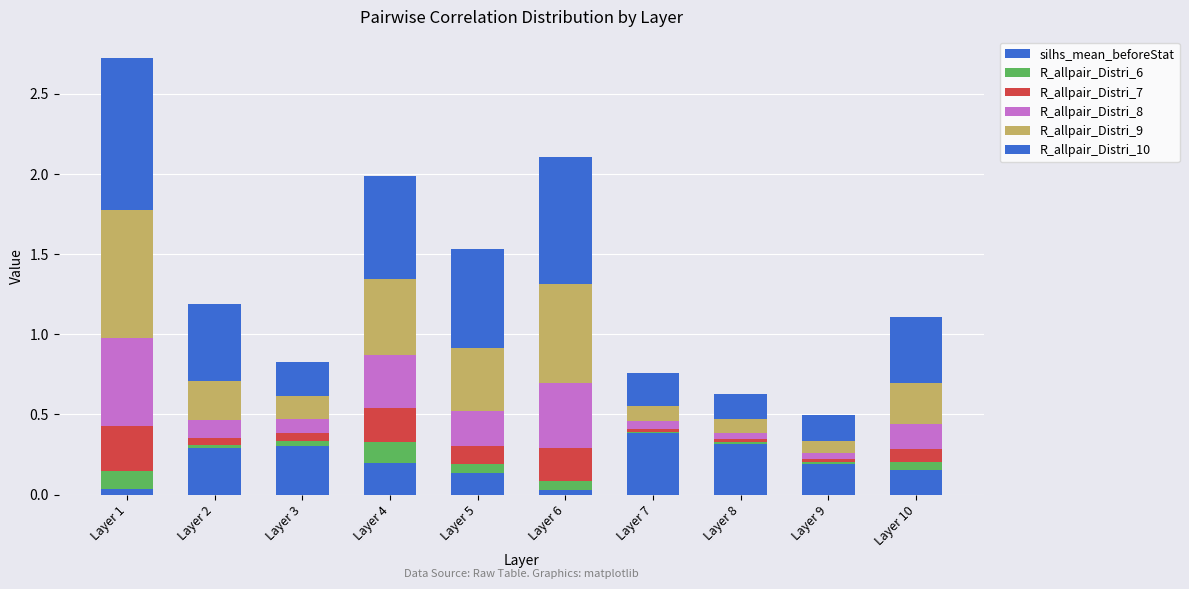

Which series has the largest range (max minus min)?

R_allpair_Distri_10